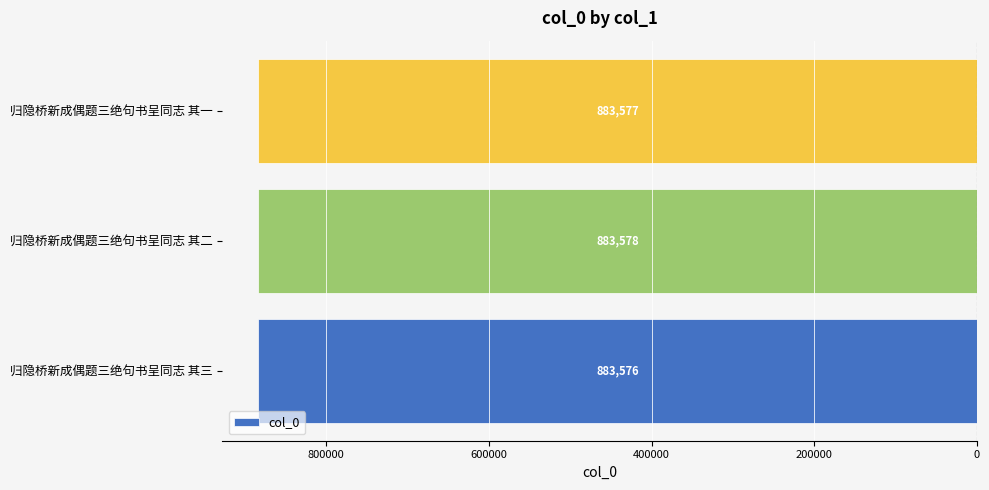

What is the sum of all values?

-2650731